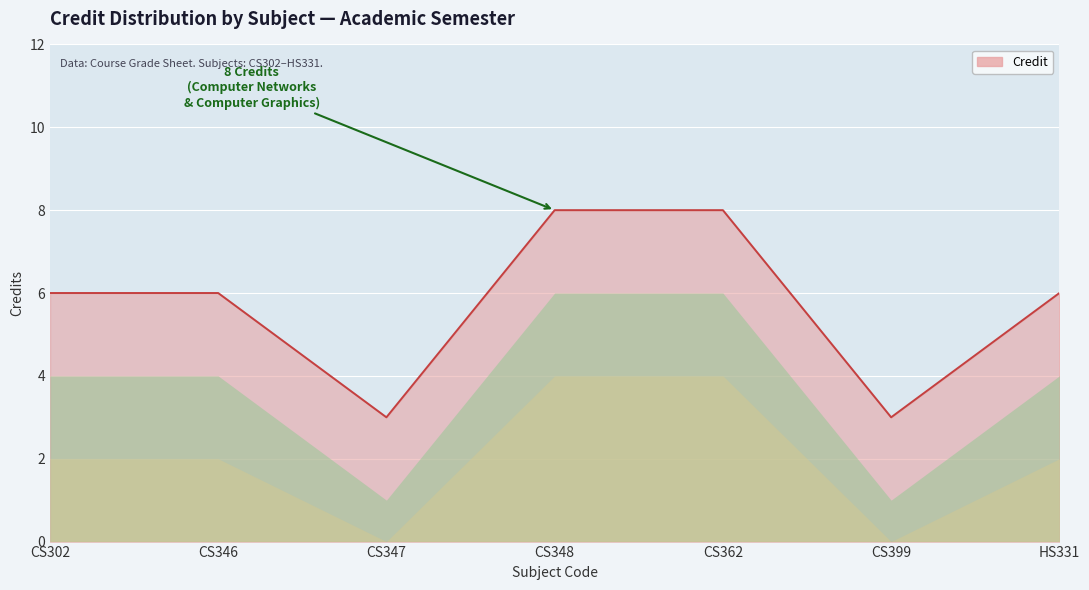

What is the ratio of the value at HS331 to the value at CS347?

2.0